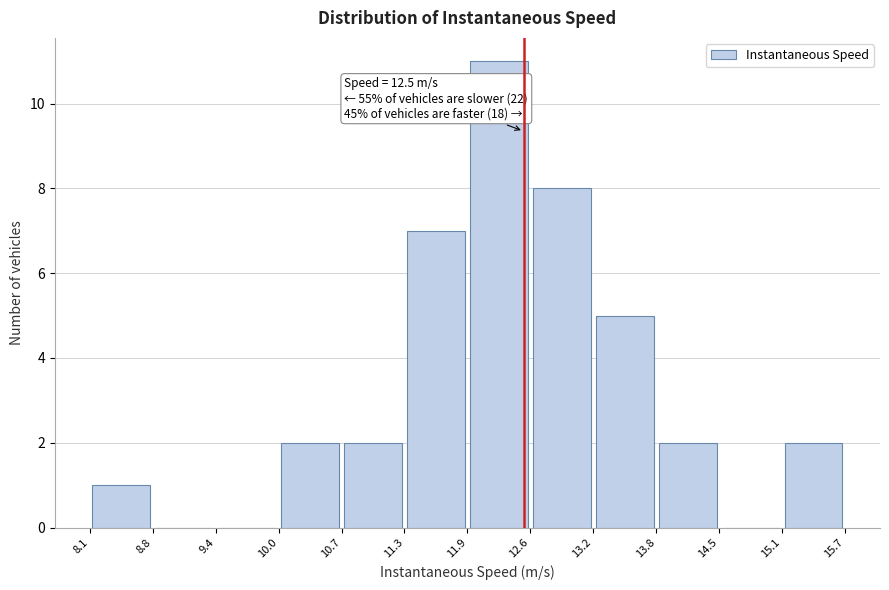

Over which range of the x-axis is the bar tallest?

11.9 to 12.6